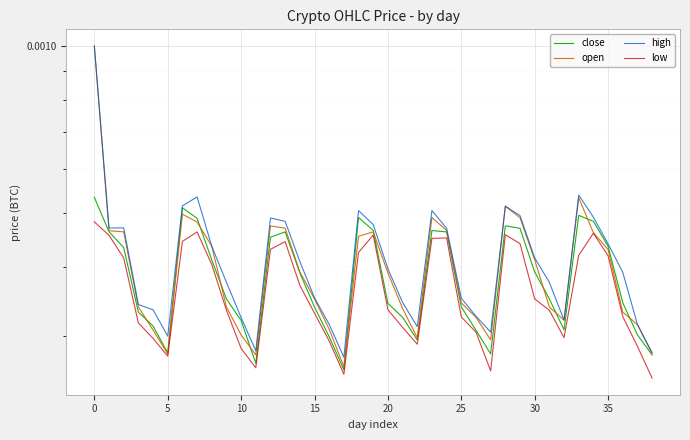

Rank the series by their maximum value, from highest to lowest.

open, high, close, low